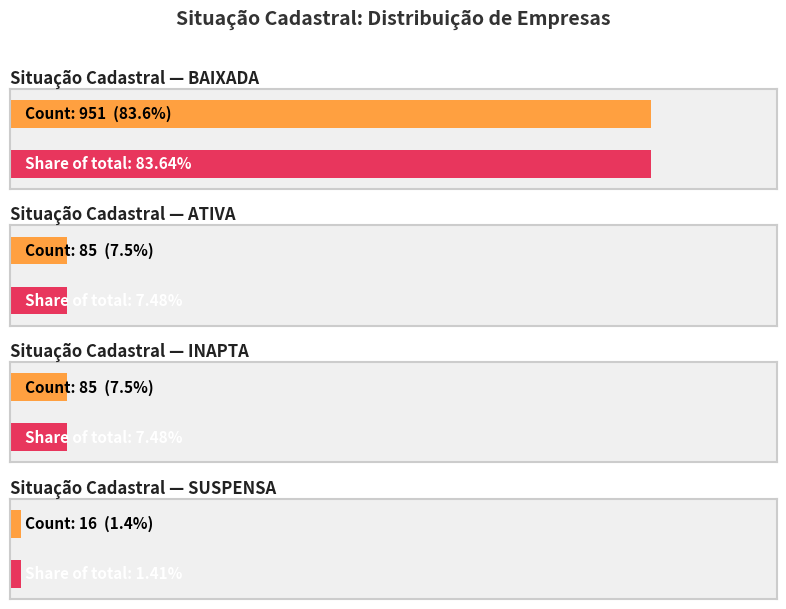

The INAPTA series shows 0 at SUSPENSA. True or false?

True